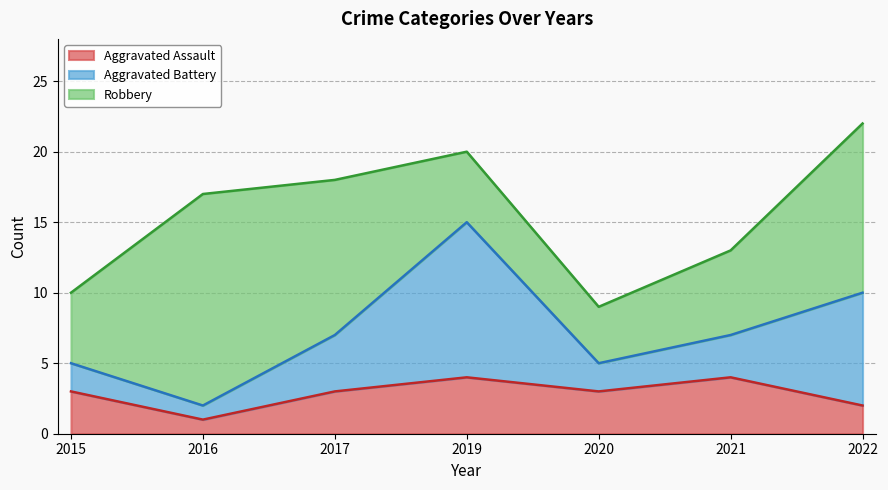

What is the sum of the Robbery values at 2020 and 2015?

9